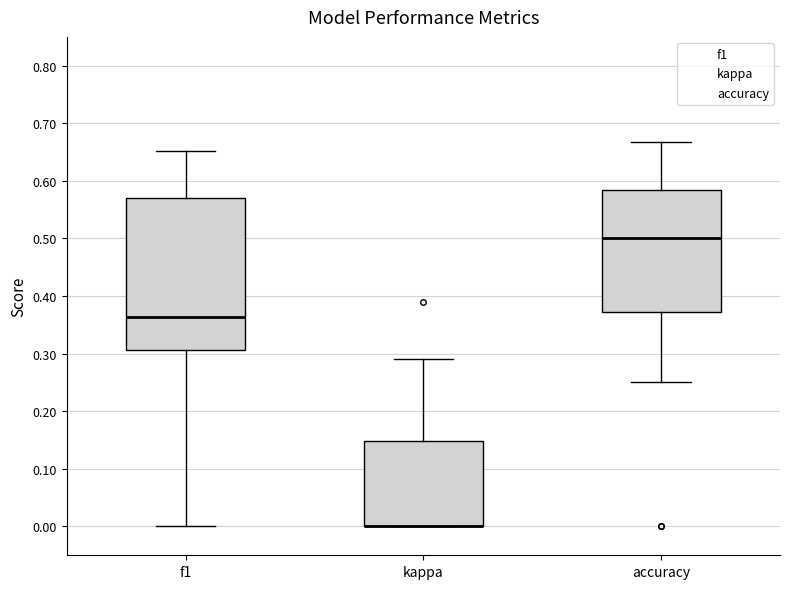

Reading left to right, read every box against the y-axis: the position of its median line, the range the box covers, and the ends of its whiskers. The values are not printed on the chart, so give them approximately, as read against the axis.

f1: median 0.36, box 0.31 to 0.57, whiskers 0.00 to 0.65
kappa: median 0.00 (drawn on the box's lower edge), box 0.00 to 0.15, whiskers 0.00 to 0.29
accuracy: median 0.50, box 0.37 to 0.58, whiskers 0.25 to 0.67